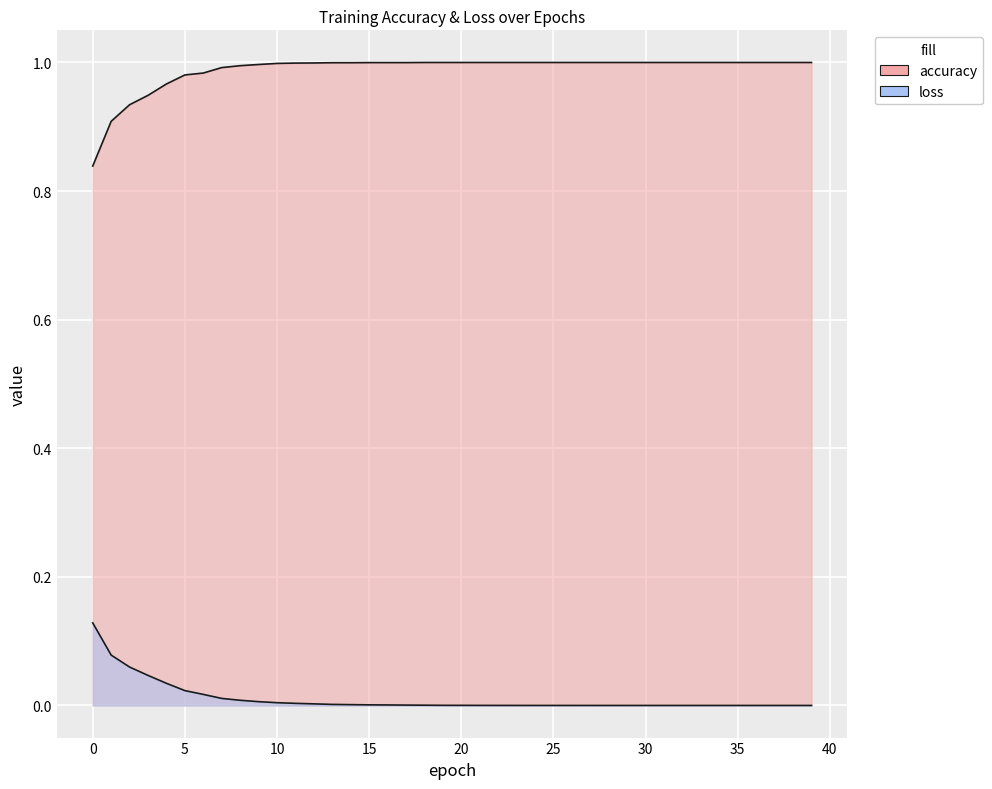

The value of accuracy at 38 is 1.4. True or false?

False